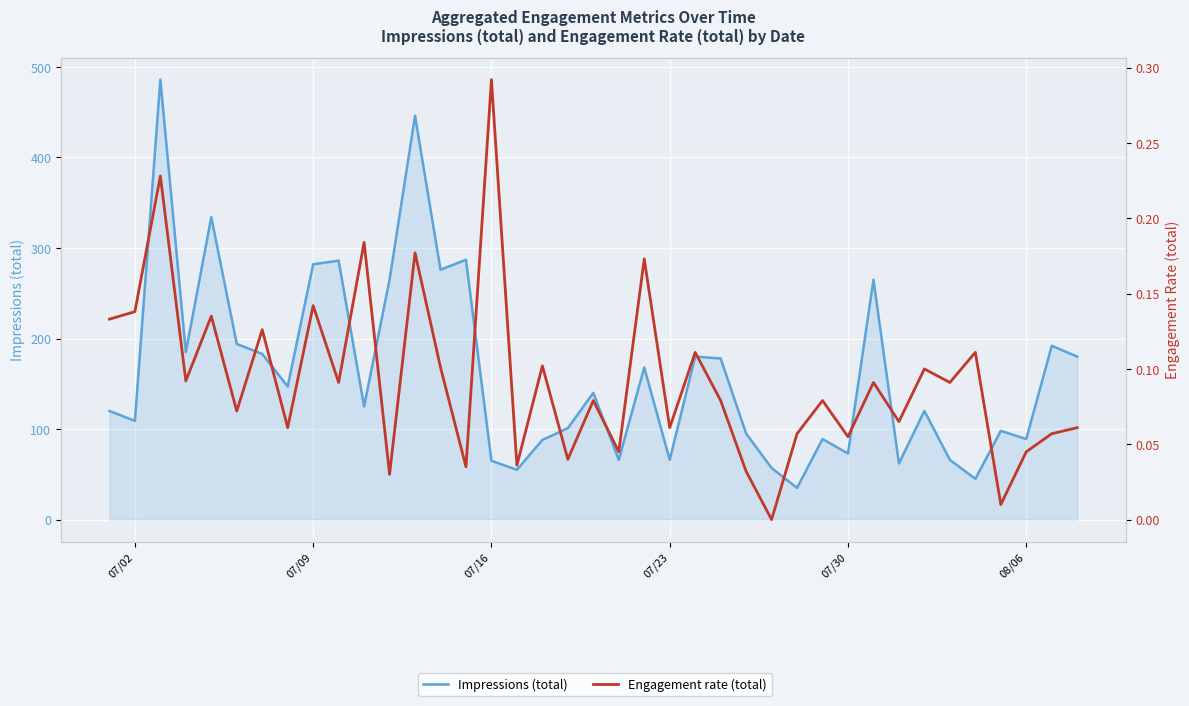

Reading left to right, transcribe all the data shown in this chart.

Impressions (total): 120.0	109.0	486.0	185.0	334.0	194.0	183.0	147.0	282.0	286.0	125.0	265.0	446.0	276.0	287.0	65.0	55.0	88.0	101.0	140.0	66.0	168.0	66.0	180.0	178.0	95.0	57.0	35.0	89.0	73.0	265.0	62.0	120.0	66.0	45.0	98.0	89.0	192.0	180.0
Engagement rate (total): 0.1	0.1	0.2	0.1	0.1	0.1	0.1	0.1	0.1	0.1	0.2	0.0	0.2	0.1	0.0	0.3	0.0	0.1	0.0	0.1	0.0	0.2	0.1	0.1	0.1	0.0	0.0	0.1	0.1	0.1	0.1	0.1	0.1	0.1	0.1	0.0	0.0	0.1	0.1